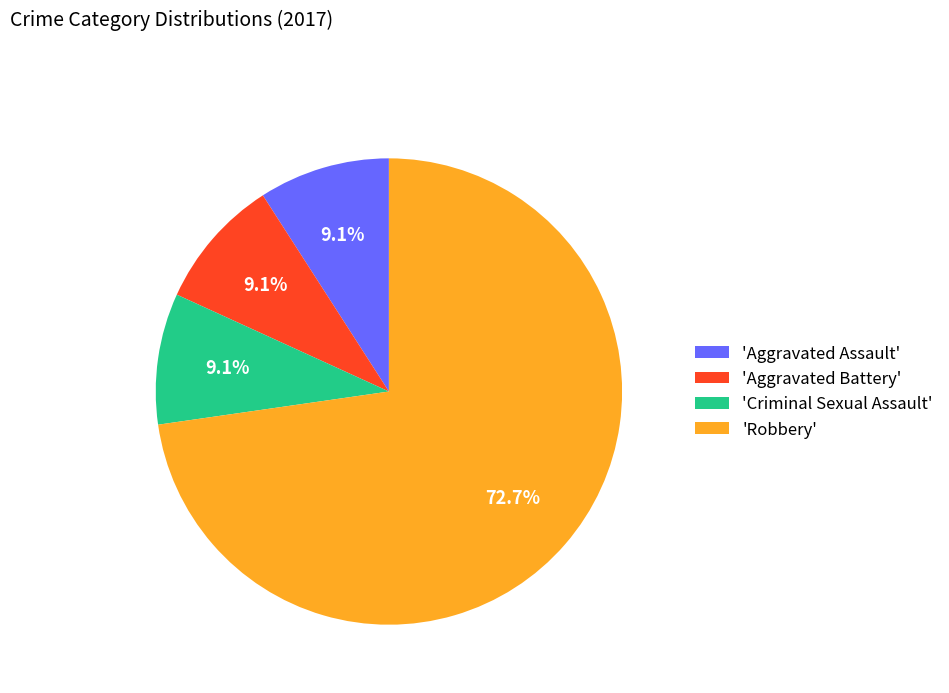

To the nearest percent, what is the average slice percentage?

25%